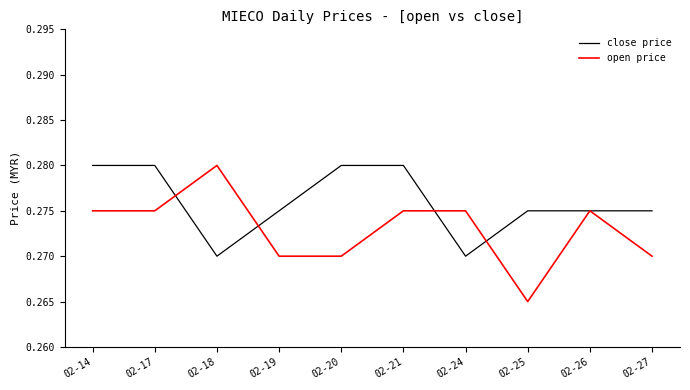

What are all the series names shown in the legend?

close price, open price